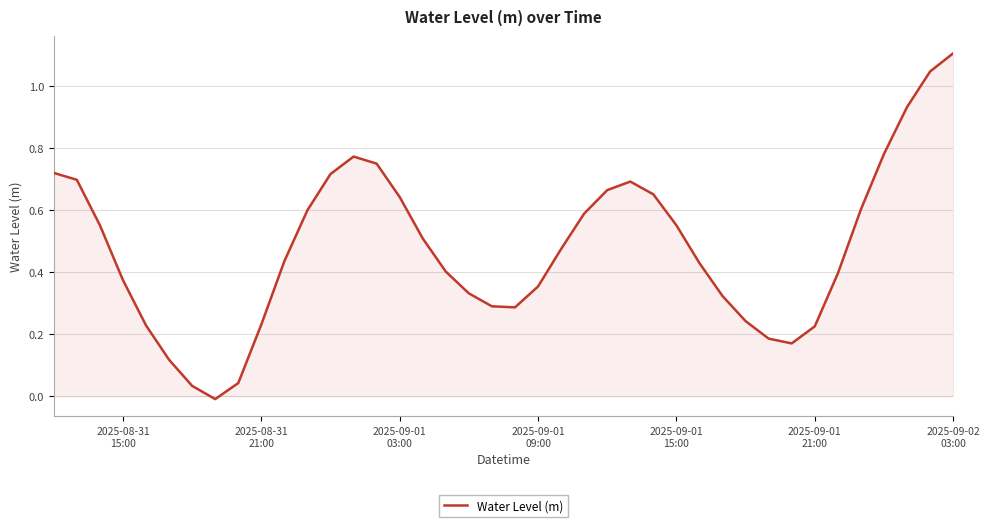

What is the maximum value shown in the chart?

1.1